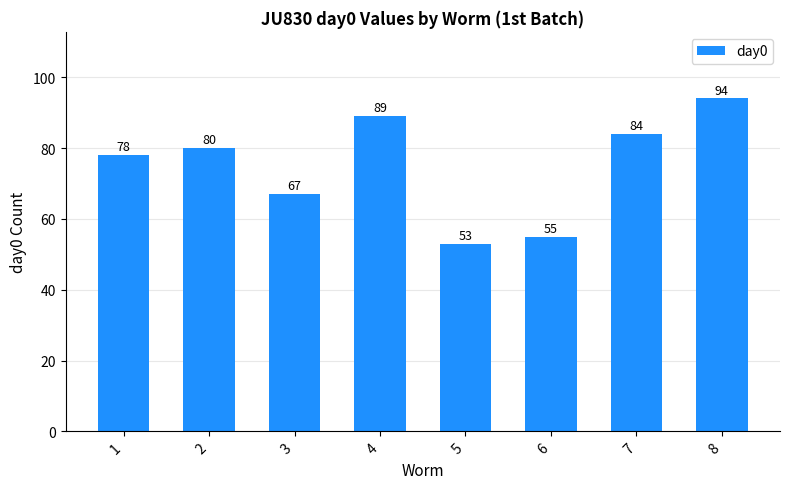

The value at 4 is 118. True or false?

False